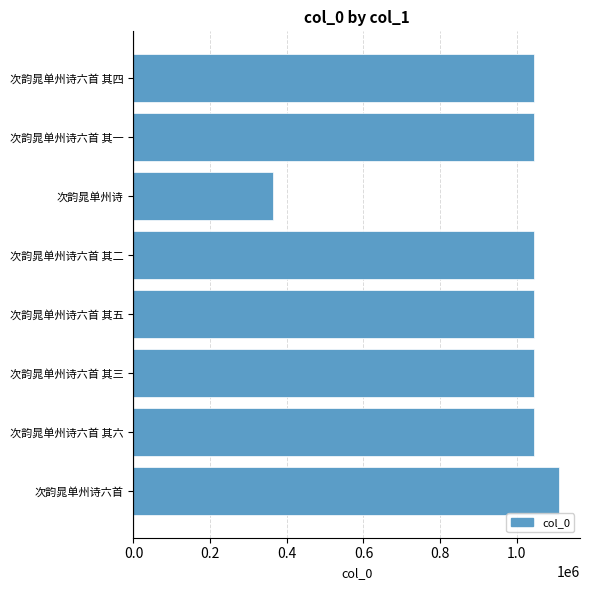

Is it true that the value at 次韵晁单州诗 is 604424?

False